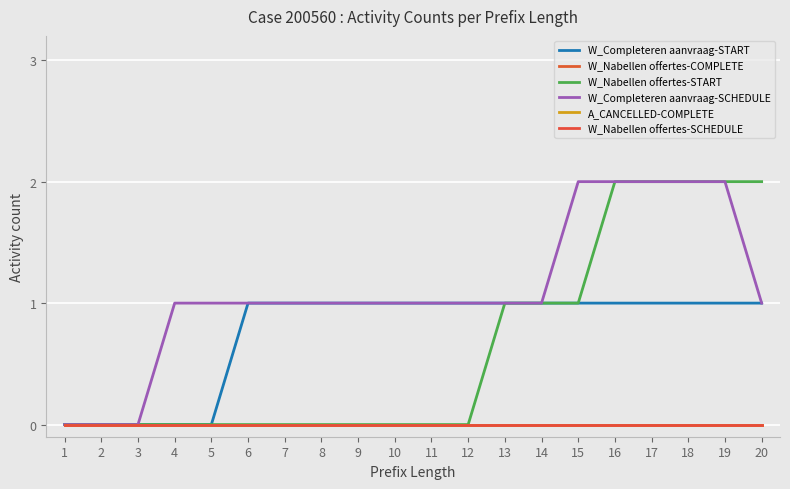

Is this an area chart (filled region under the line)?

No